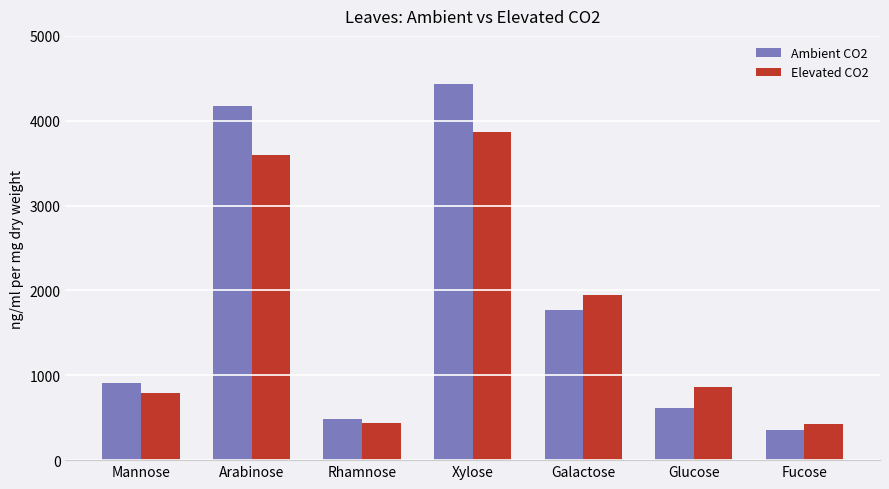

What is the label of the 7th bar from the left?

Fucose